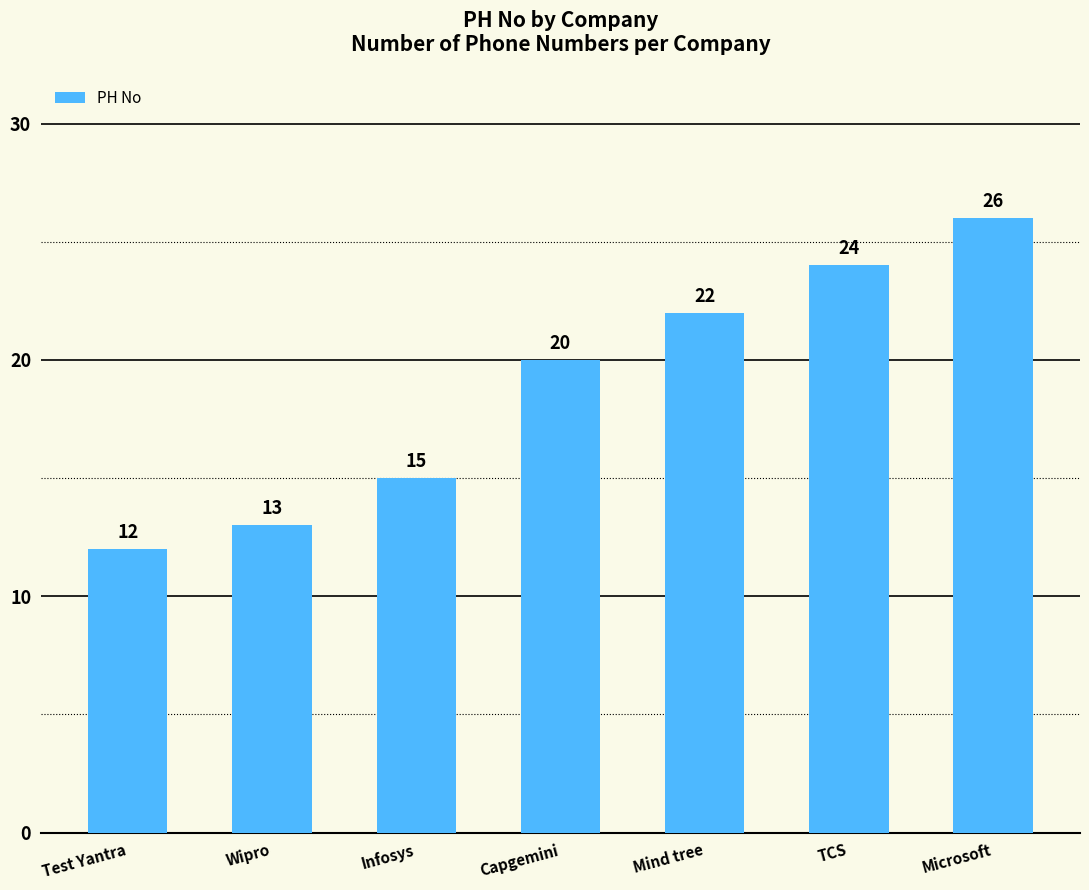

Is it true that the value at Infosys is 15?

True